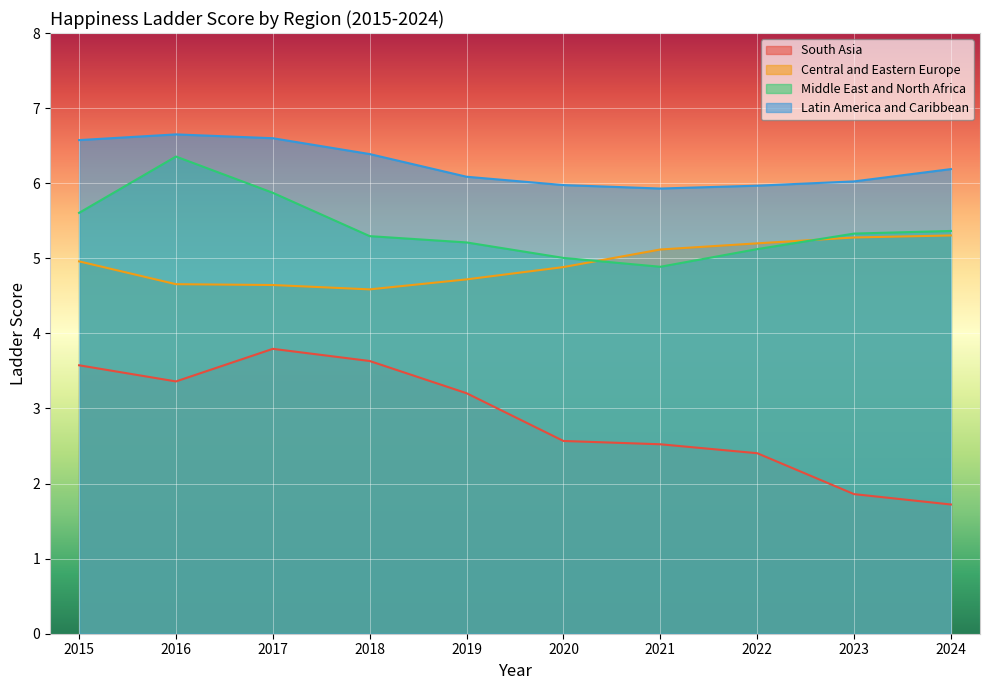

At which category does the chart reach its minimum across all series?

2024